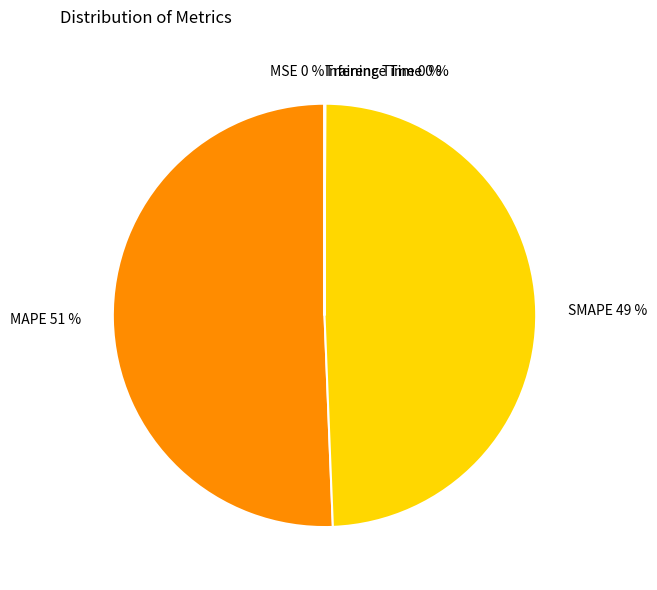

Which has a higher value, SMAPE or MAPE?

MAPE